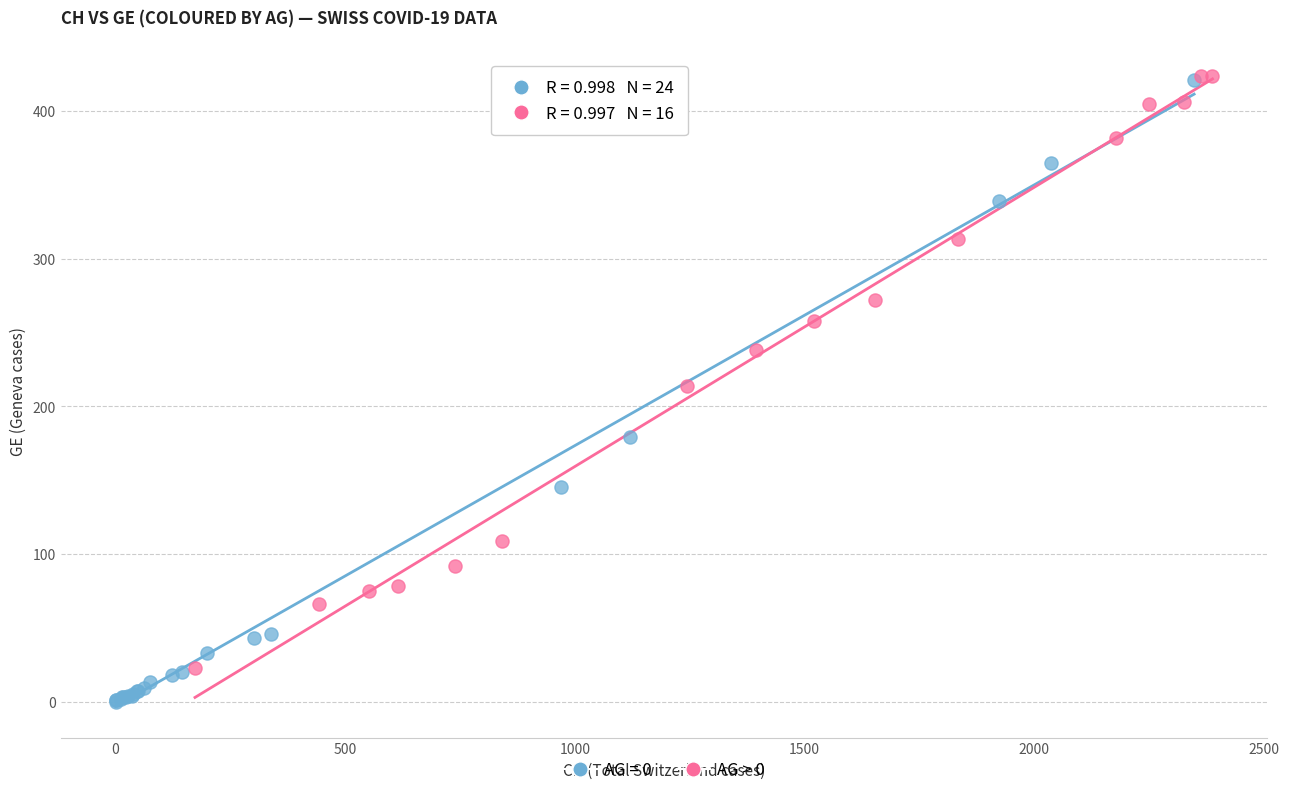

Which series contains the lowest Y value?

AG = 0